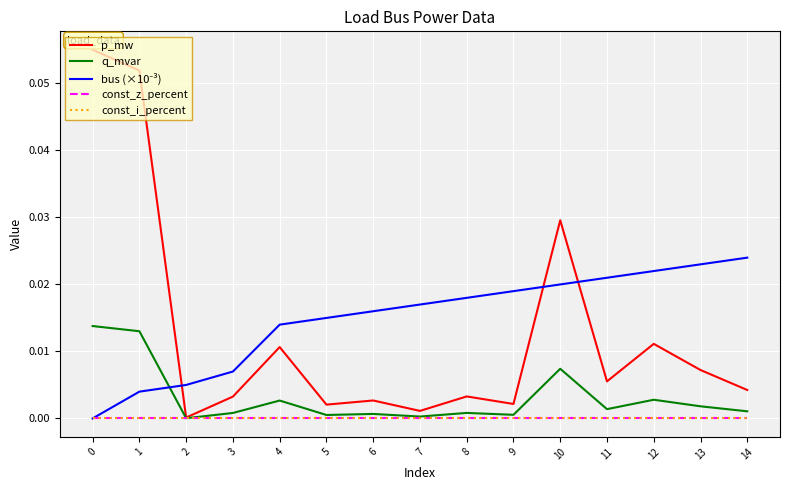

Reading right to left, what are all the values shown in this chart?

p_mw: 0.0	0.0	0.0	0.0	0.0	0.0	0.0	0.0	0.0	0.0	0.0	0.0	0.0	0.1	0.1
q_mvar: 0.0	0.0	0.0	0.0	0.0	0.0	0.0	0.0	0.0	0.0	0.0	0.0	0.0	0.0	0.0
bus (×10⁻³): 0.0	0.0	0.0	0.0	0.0	0.0	0.0	0.0	0.0	0.0	0.0	0.0	0.0	0.0	0.0
const_z_percent: 0.0	0.0	0.0	0.0	0.0	0.0	0.0	0.0	0.0	0.0	0.0	0.0	0.0	0.0	0.0
const_i_percent: 0.0	0.0	0.0	0.0	0.0	0.0	0.0	0.0	0.0	0.0	0.0	0.0	0.0	0.0	0.0